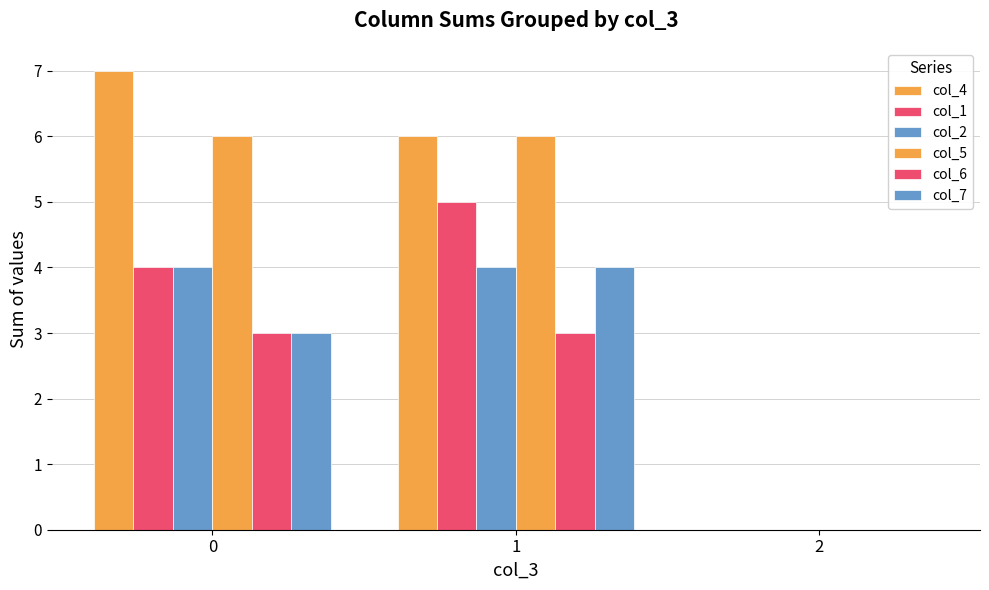

What is the total value across all series at 0?

27